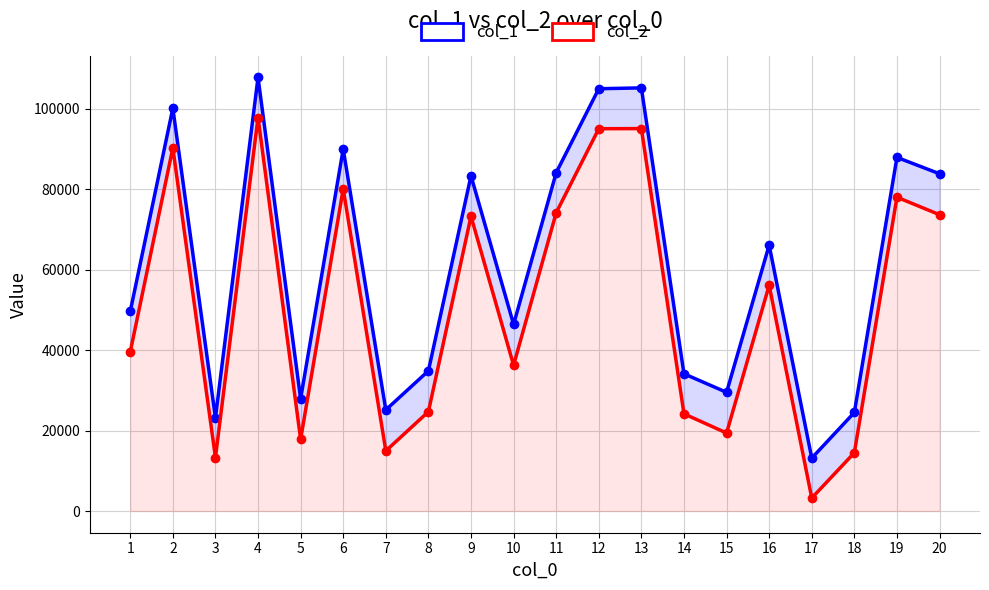

In col_1, how many points are lower than both neighbors (excluding endpoints)?

6